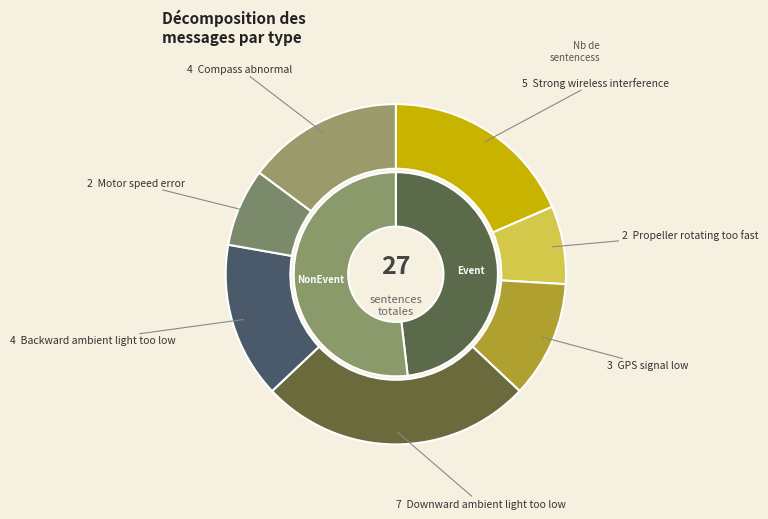

To the nearest percent, what is the difference between the Downward ambient light too low and Motor speed error slice percentages?

19%